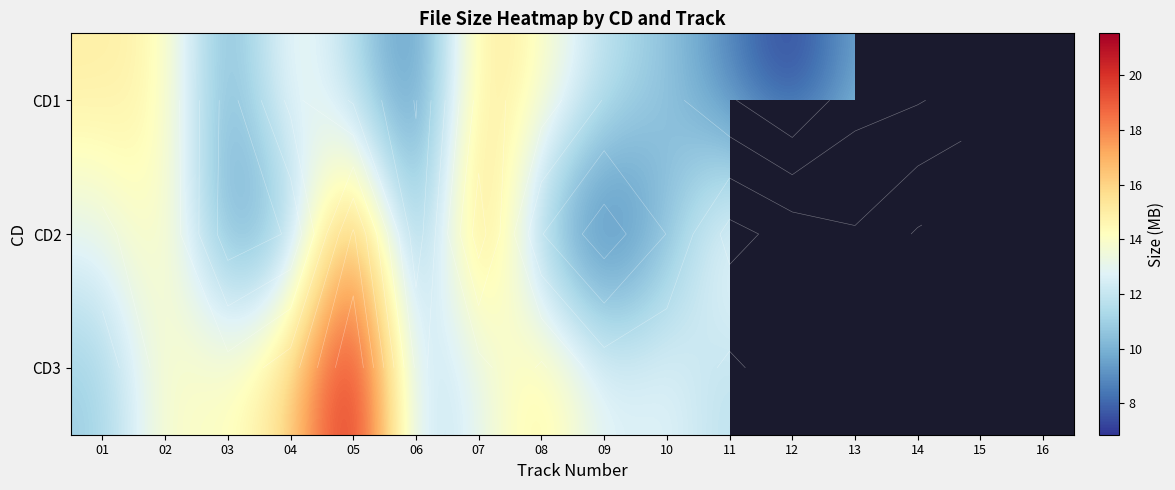

Which label corresponds to the smallest value in the chart?

15